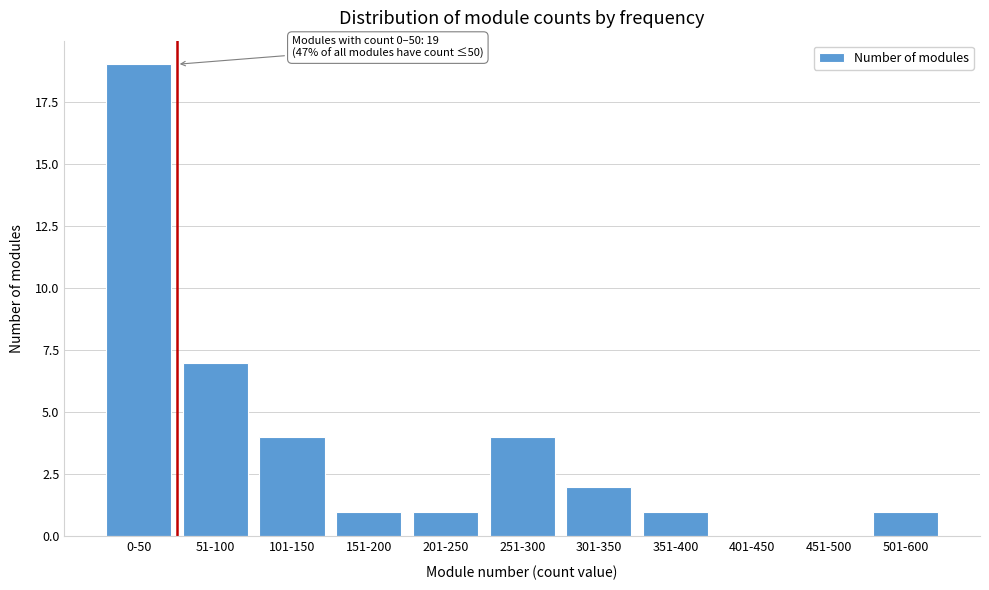

Reading left to right, list all the values displayed in this chart.

0-50=19	51-100=7	101-150=4	151-200=1	201-250=1	251-300=4	301-350=2	351-400=1	401-450=0	451-500=0	501-600=1